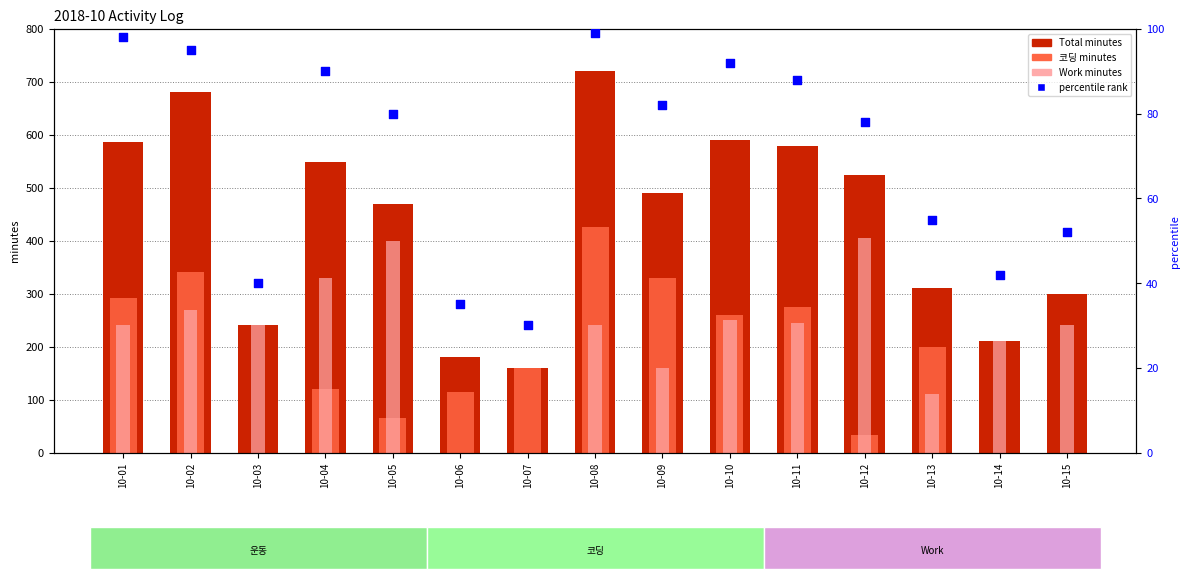

At which category is the sum across all series the highest?

10-08